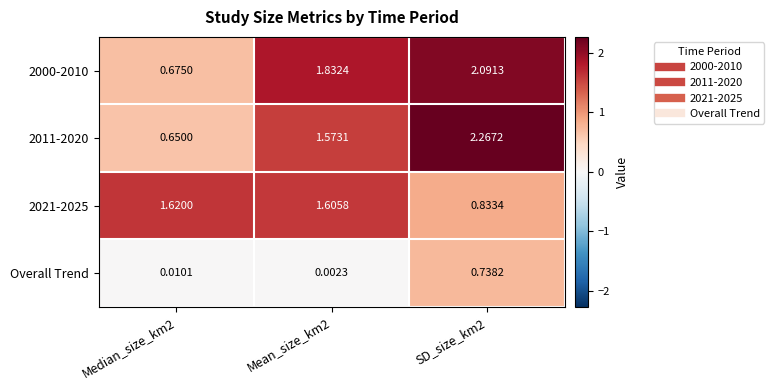

At how many categories does at least one series exceed 0?

3